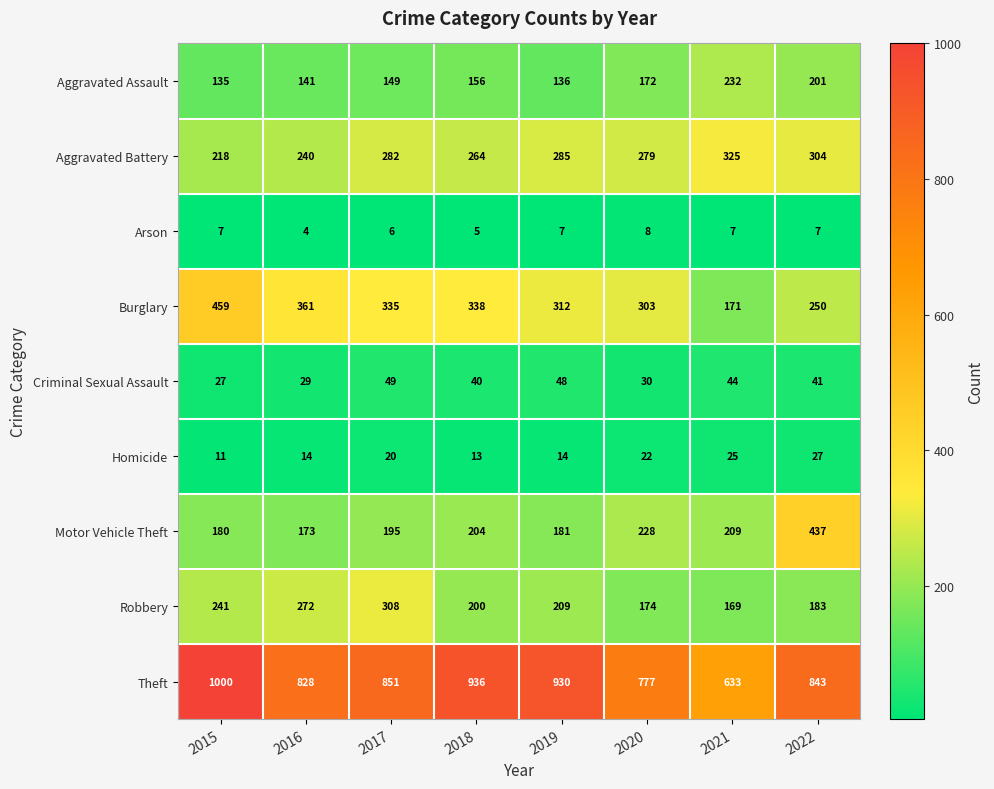

True or false: Arson has a value of 8 at 2020.

True